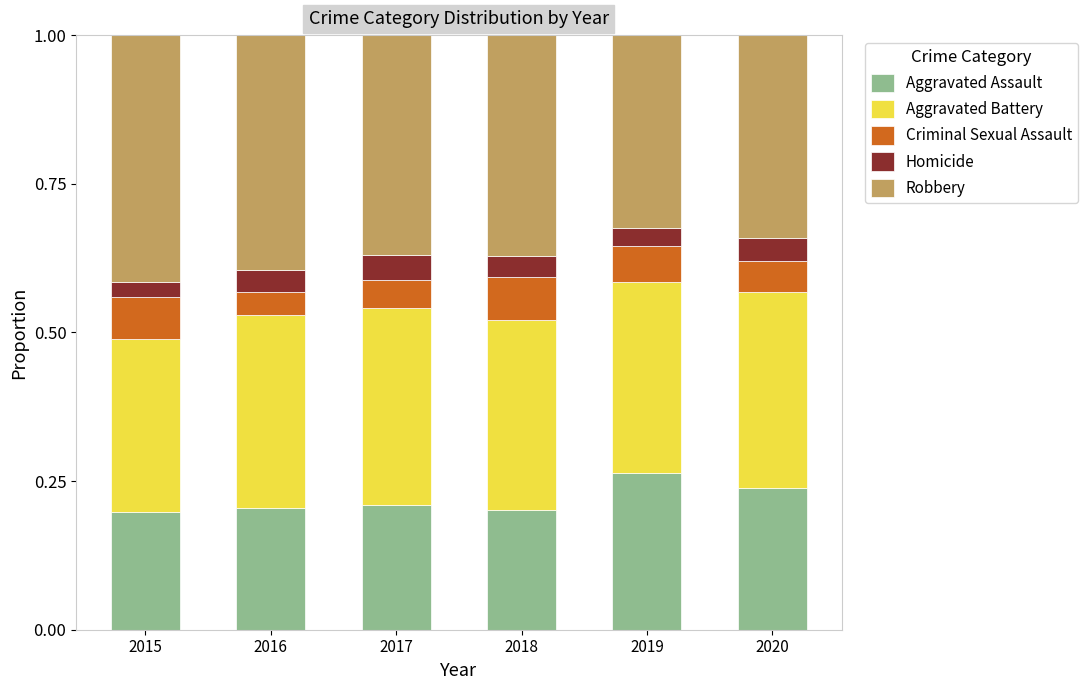

True or false: Aggravated Assault has a value of 0.2 at 2015.

True